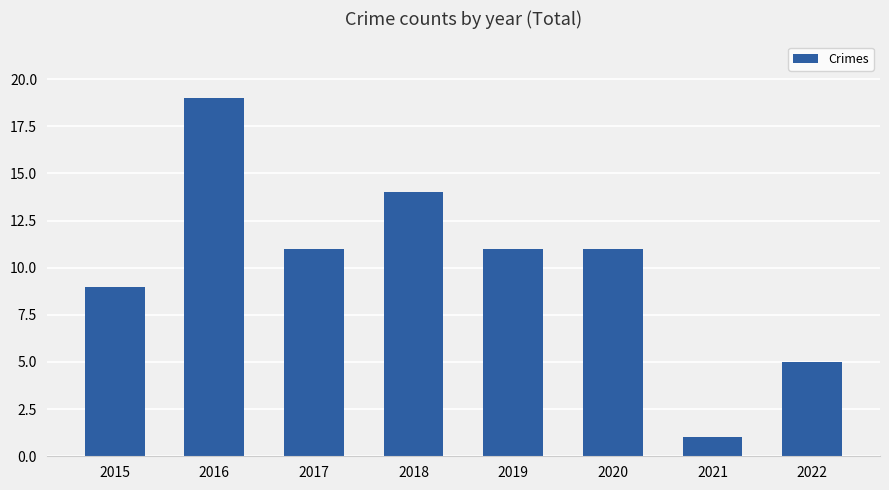

Reading left to right, extract all data points from this chart.

9	19	11	14	11	11	1	5